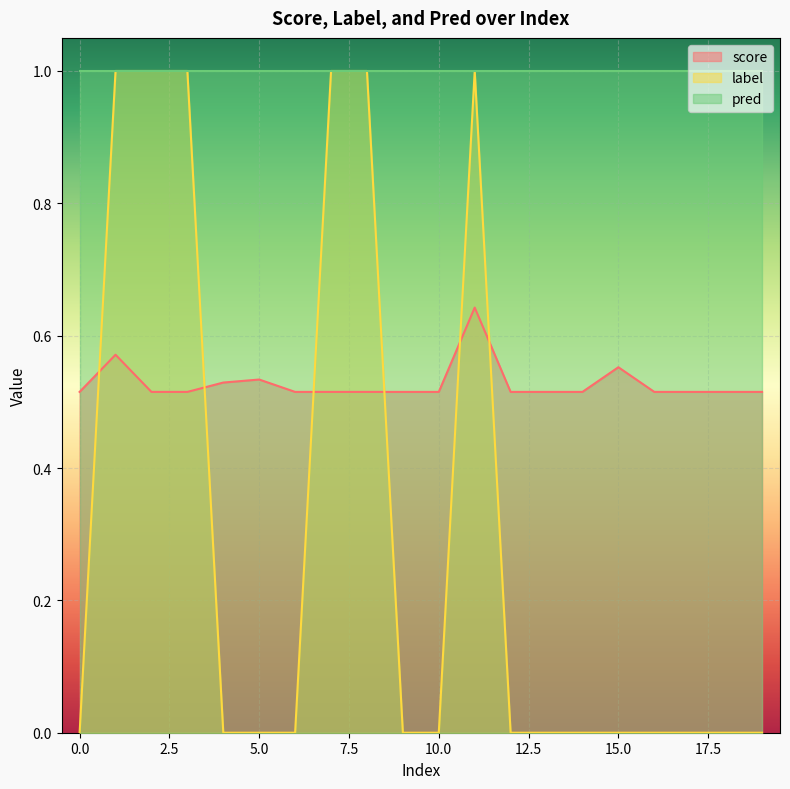

At which label does score reach its peak?

11